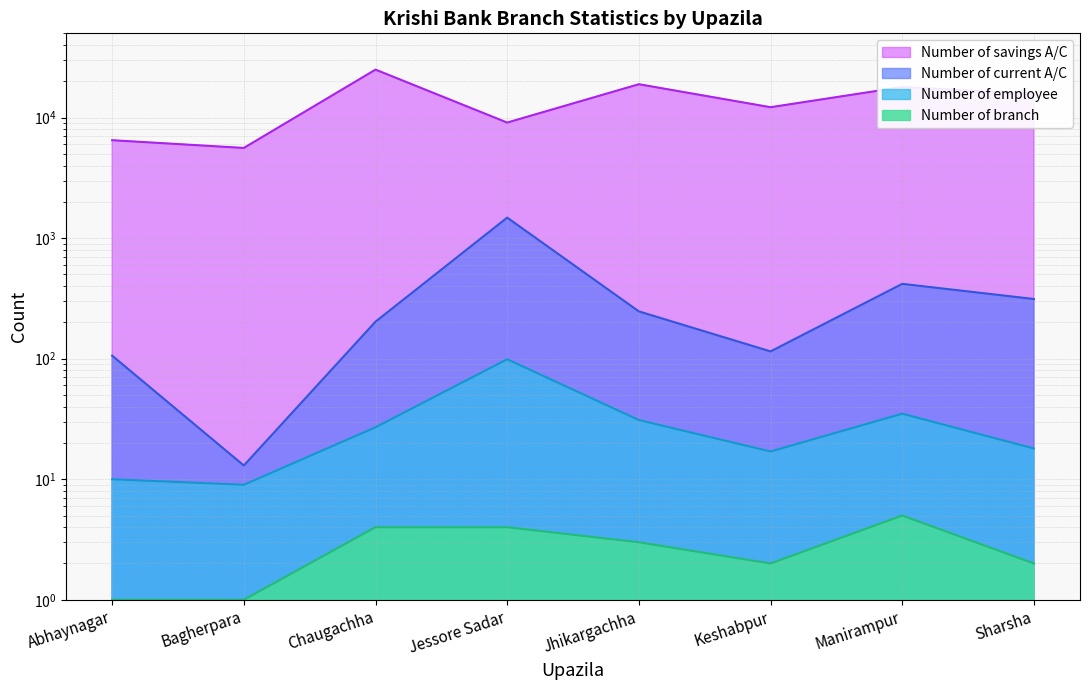

The Number of savings A/C series shows 6400 at Jhikargachha. True or false?

False